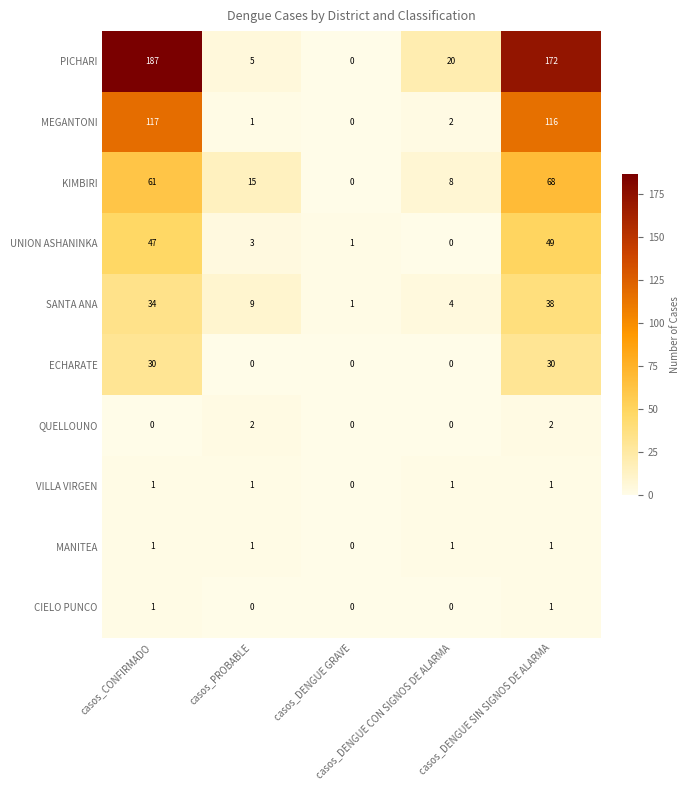

How many series are shown in this chart?

10